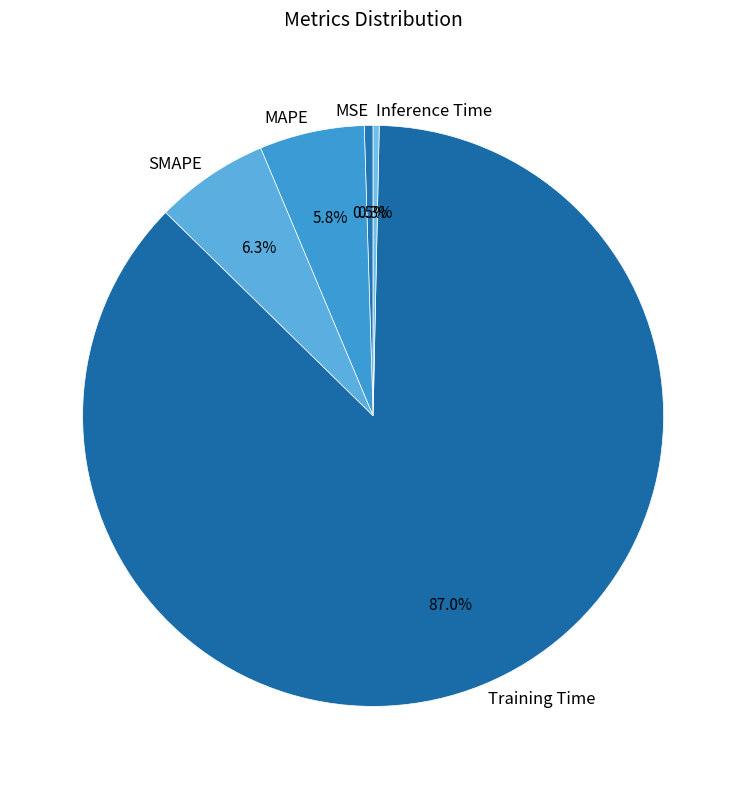

What is the largest slice in the pie chart?

Training Time